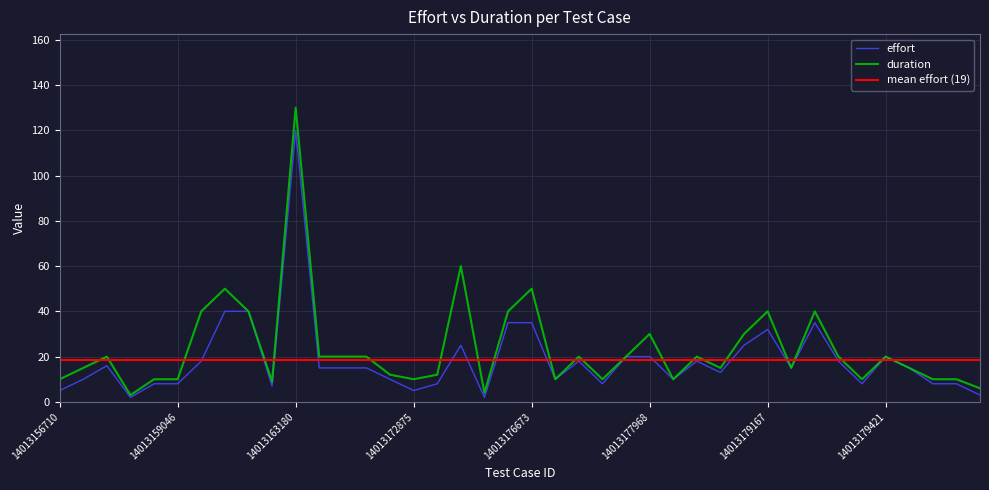

What is the difference between the maximum and minimum values in the duration series?

127